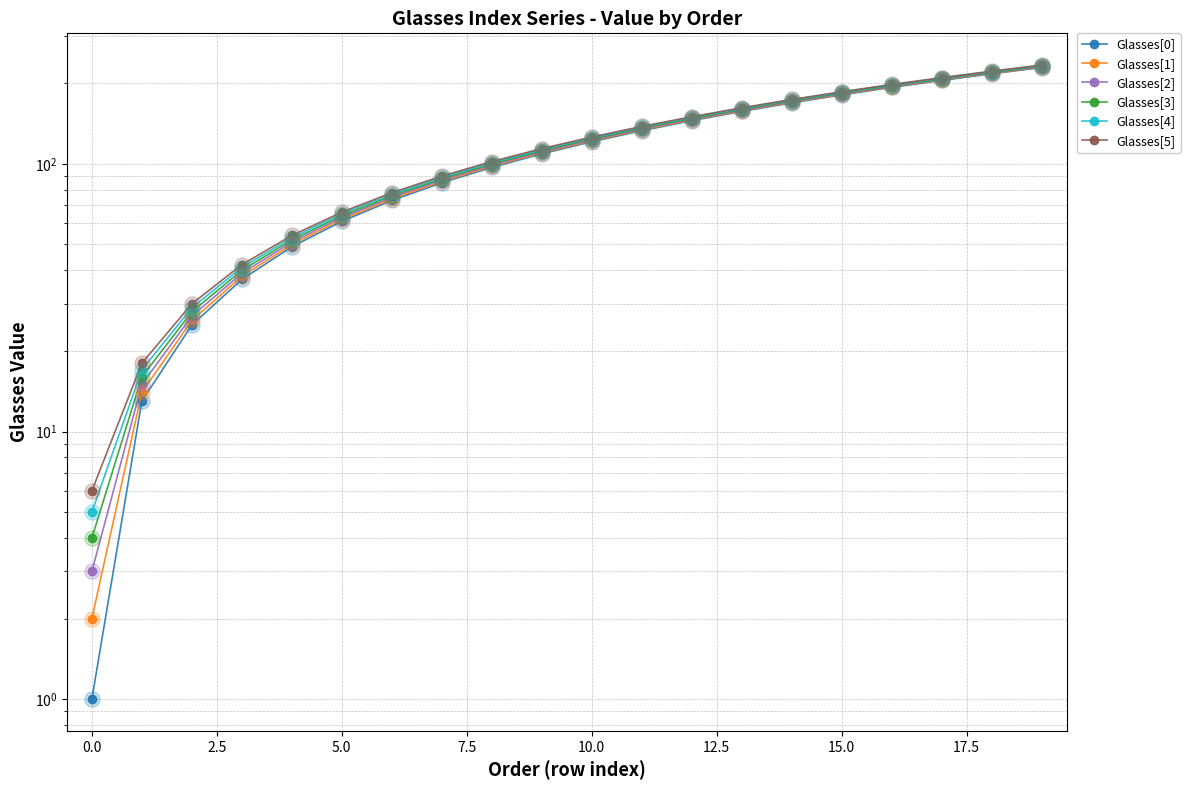

Which series has the widest spread of Y values?

Glasses[0]